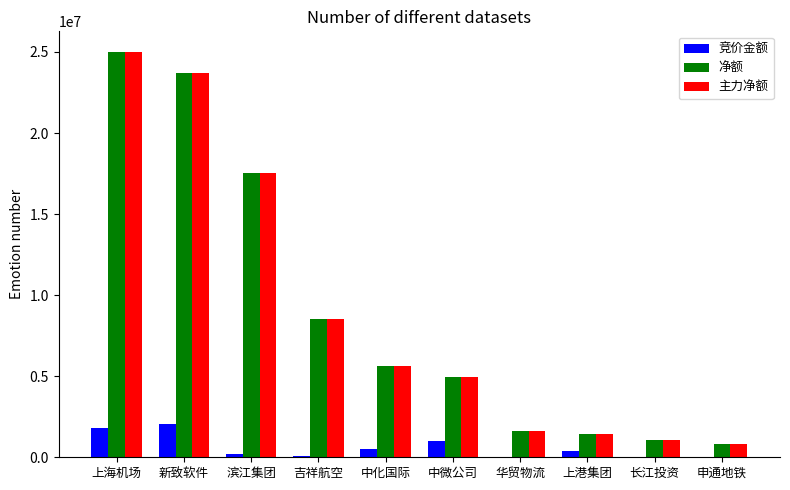

The value of 主力净额 at 中化国际 is 5618187. True or false?

True